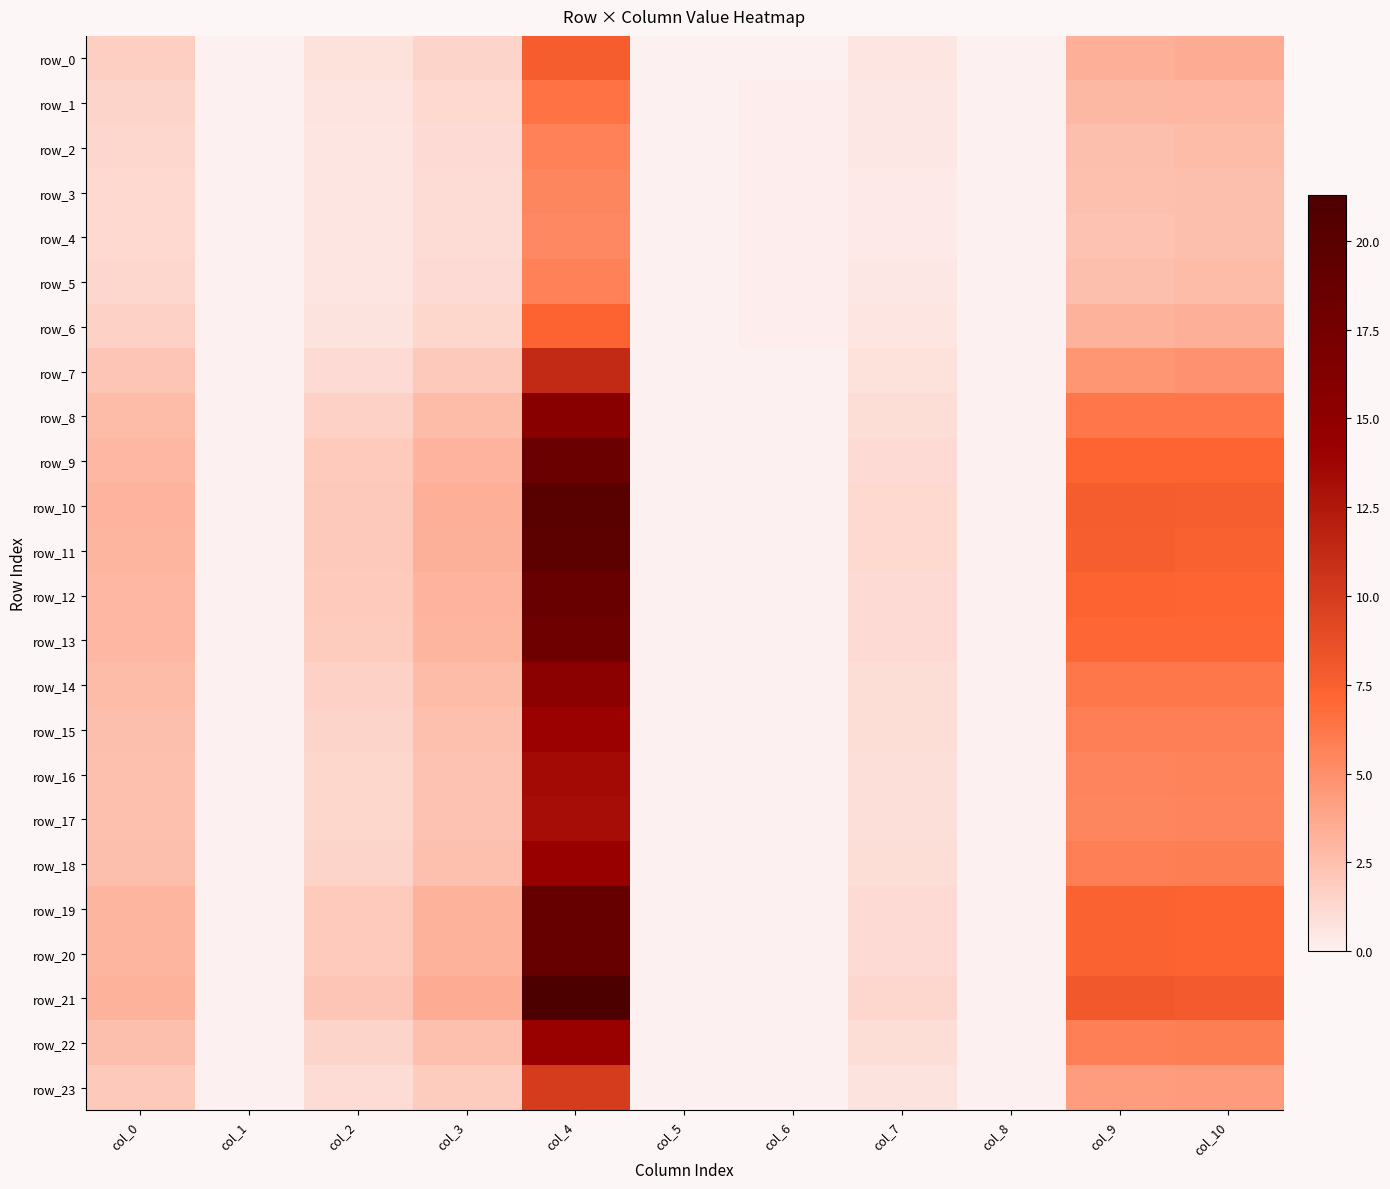

List the series in order of their peak value, highest first.

row_21, row_10, row_11, row_19, row_20, row_12, row_9, row_13, row_8, row_14, row_18, row_22, row_15, row_16, row_17, row_7, row_23, row_0, row_6, row_1, row_2, row_5, row_3, row_4